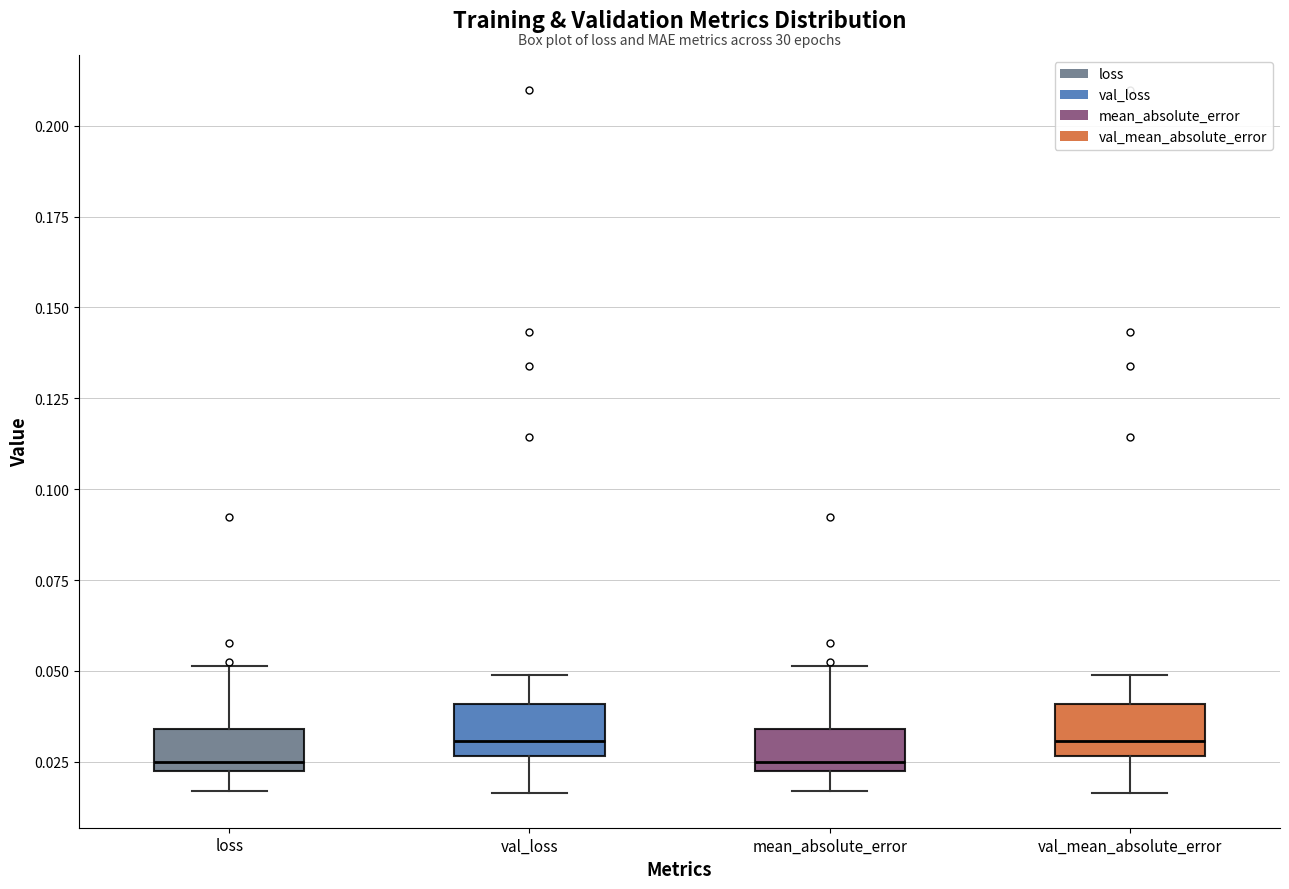

Reading left to right, transcribe this box plot: for each box, give where its median line is, the range the box spans, and where its two whiskers end, as read against the y-axis. The values are not printed on the chart, so give them approximately, as read against the axis.

loss: median 0.025, box 0.020 to 0.035, whiskers 0.015 to 0.050
val_loss: median 0.030, box 0.025 to 0.040, whiskers 0.015 to 0.050
mean_absolute_error: median 0.025, box 0.020 to 0.035, whiskers 0.015 to 0.050
val_mean_absolute_error: median 0.030, box 0.025 to 0.040, whiskers 0.015 to 0.050